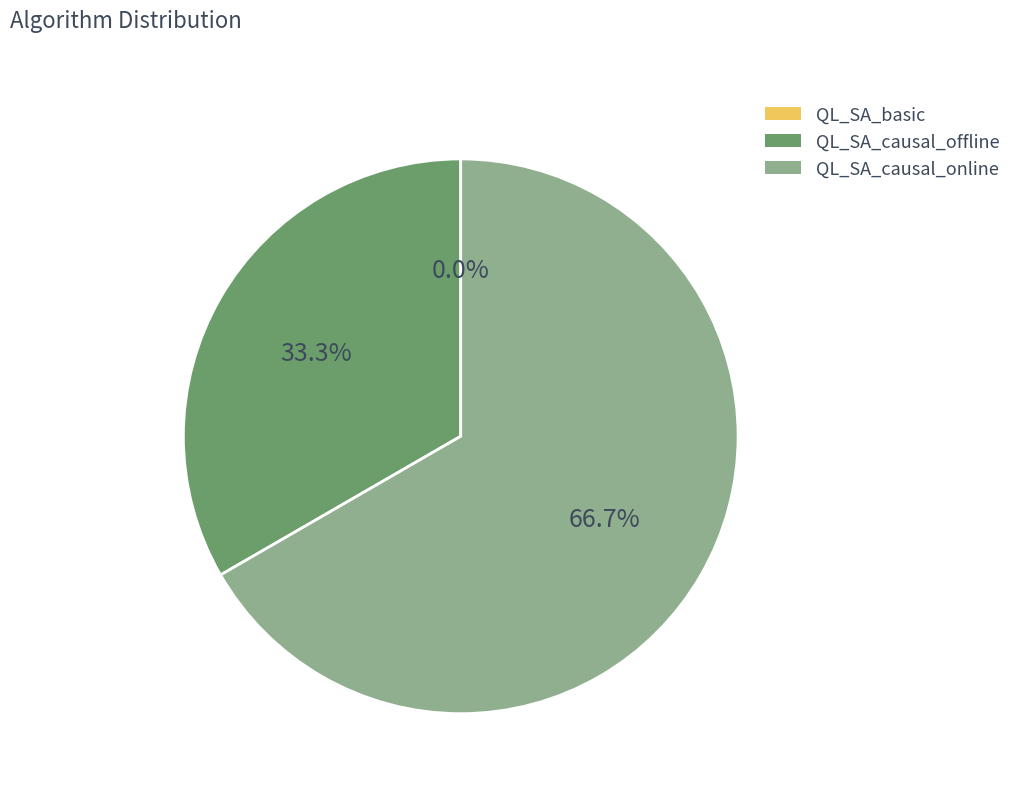

To the nearest percent, what percentage of the pie is QL_SA_causal_offline?

33%